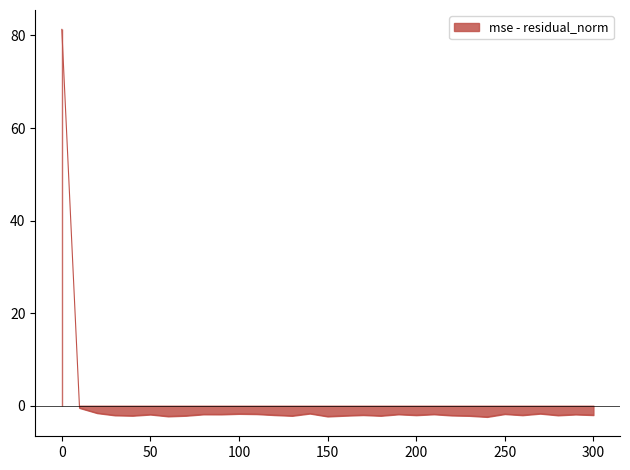

Where is the first local minimum for residual_norm?

40